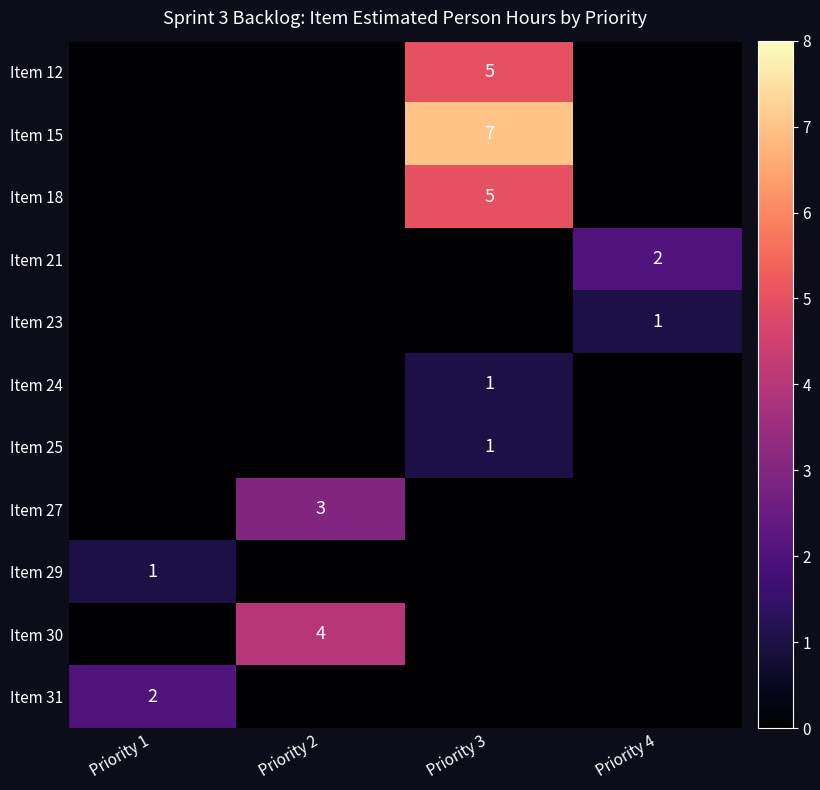

The Item 23 series shows 1 at Priority 4. True or false?

True